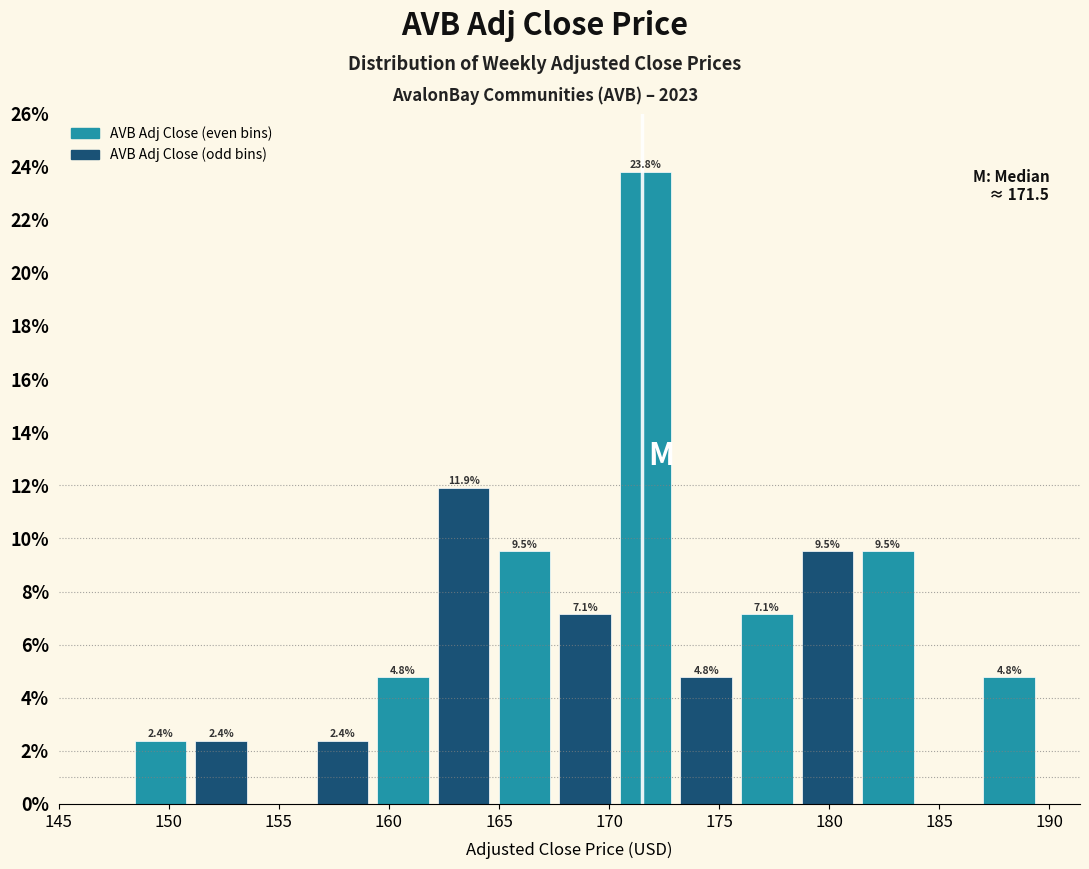

Which range on the x-axis has the tallest bar?

170.5 to 173.0